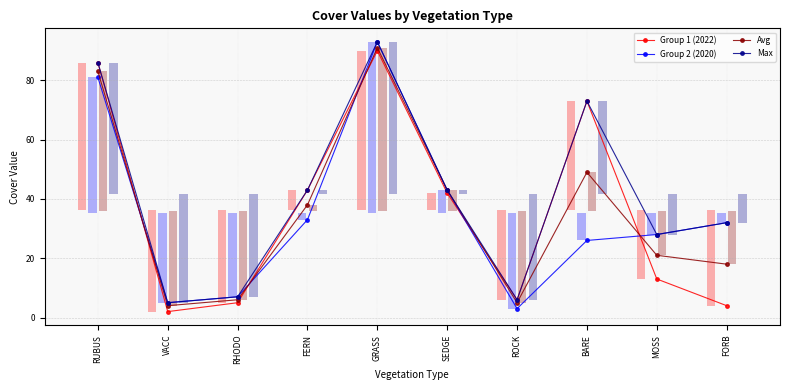

At which label does Avg reach its peak?

GRASS